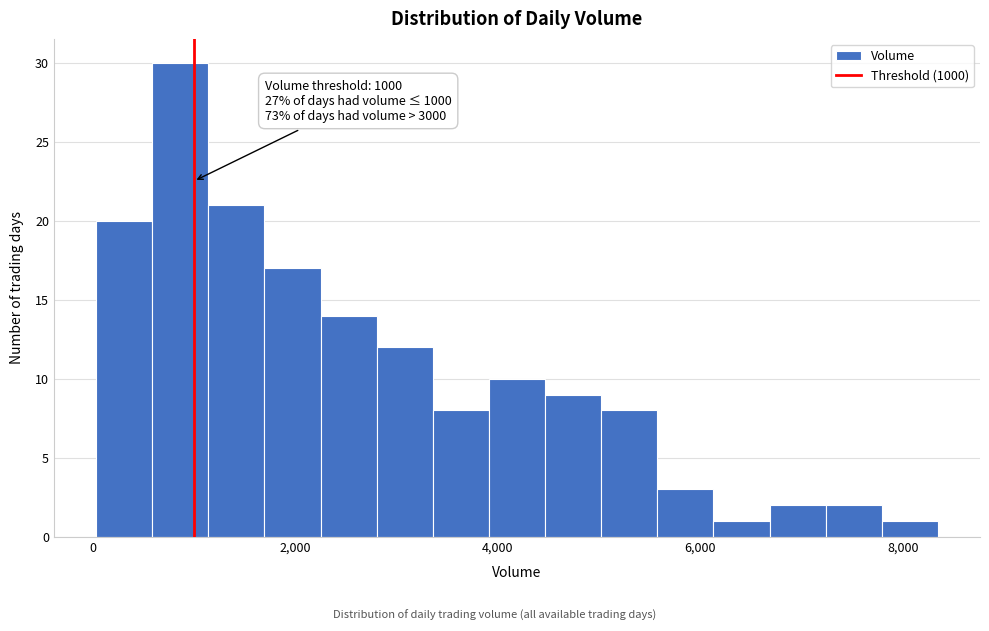

Around what value on the x-axis is the tallest bar? Give the approximate position of its centre, as read against the axis.

800